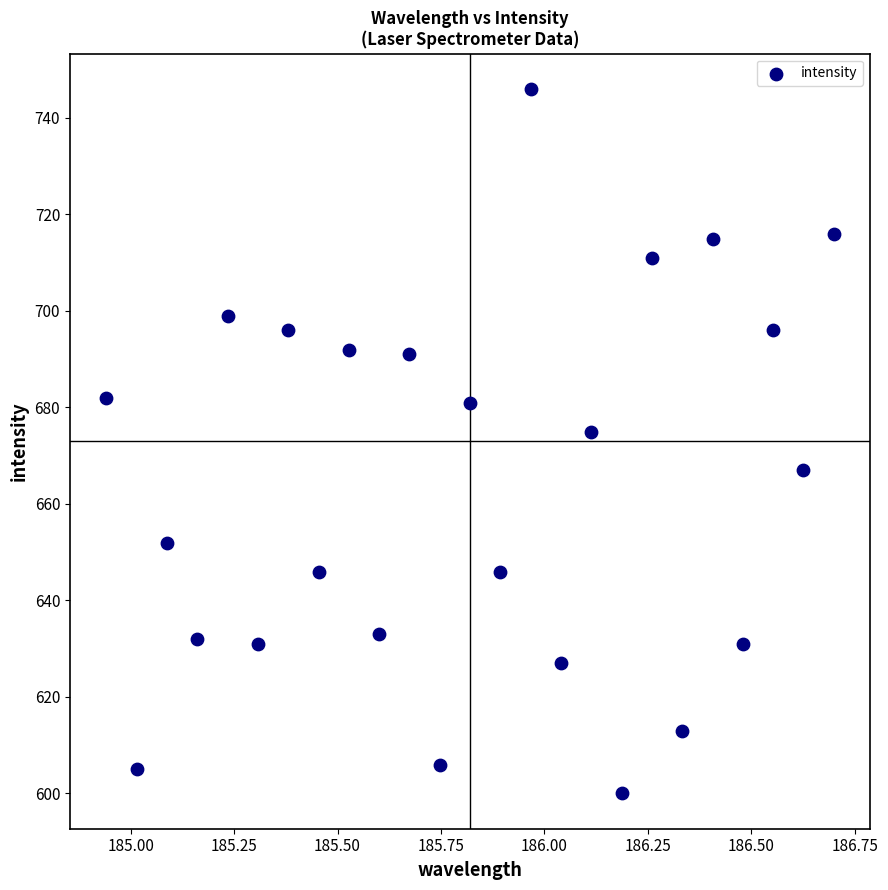

What is the range of Y values (max minus min)?

146